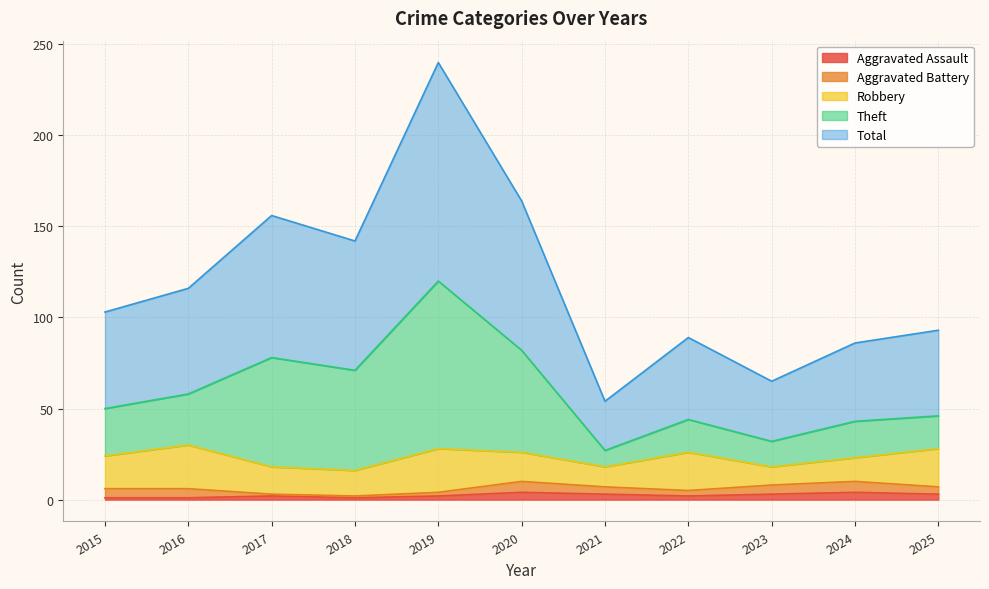

List the labels in order of Aggravated Assault value, smallest first.

2015, 2016, 2018, 2017, 2019, 2022, 2021, 2023, 2025, 2020, 2024